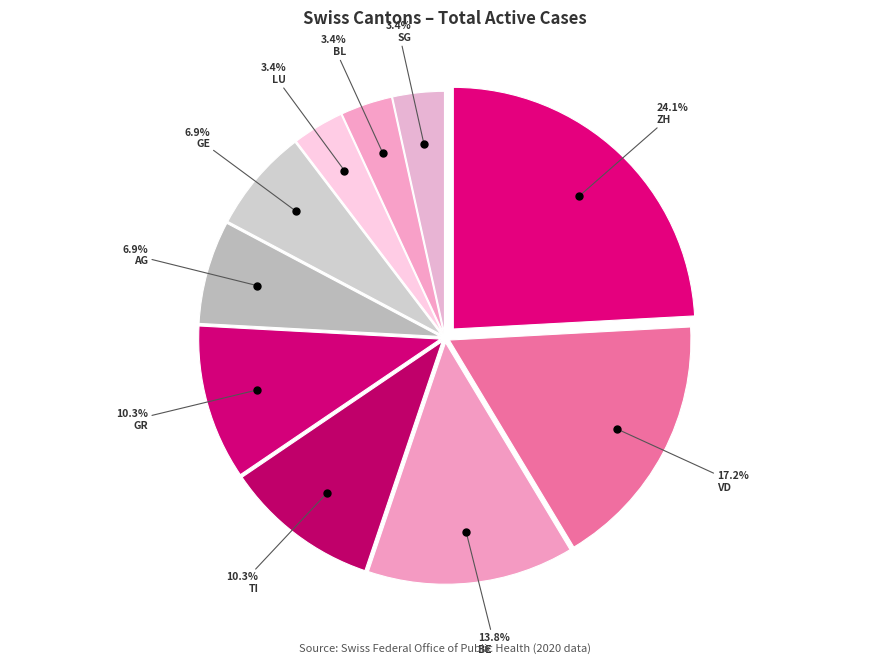

Is there a majority slice in this chart?

No